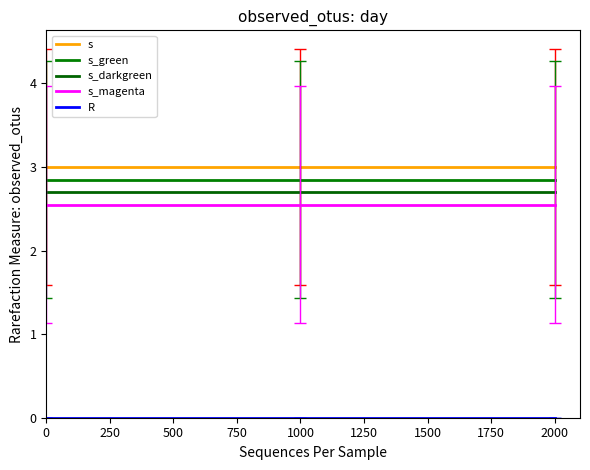

Which series has the largest total across all categories?

s